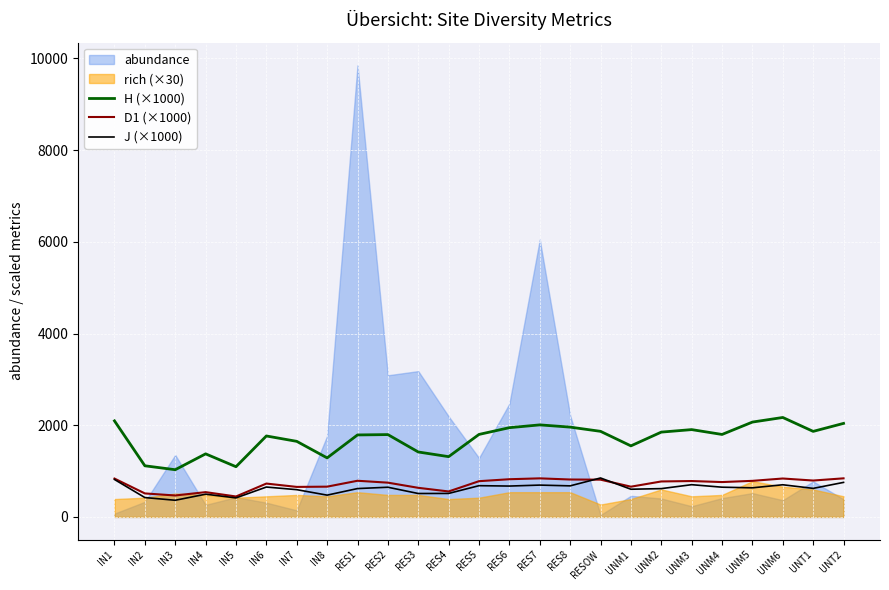

What is the maximum value for H (×1000)?

2168.9